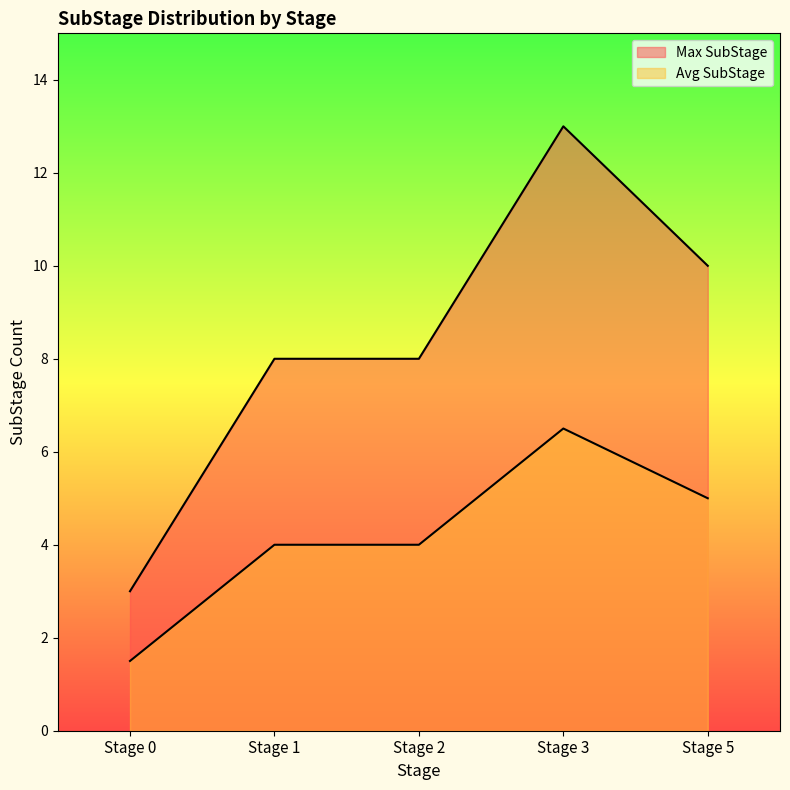

Reading right to left, transcribe all the data shown in this chart.

Max SubStage: Stage 5=10.0	Stage 3=13.0	Stage 2=8.0	Stage 1=8.0	Stage 0=3.0
Avg SubStage: Stage 5=5.0	Stage 3=6.5	Stage 2=4.0	Stage 1=4.0	Stage 0=1.5